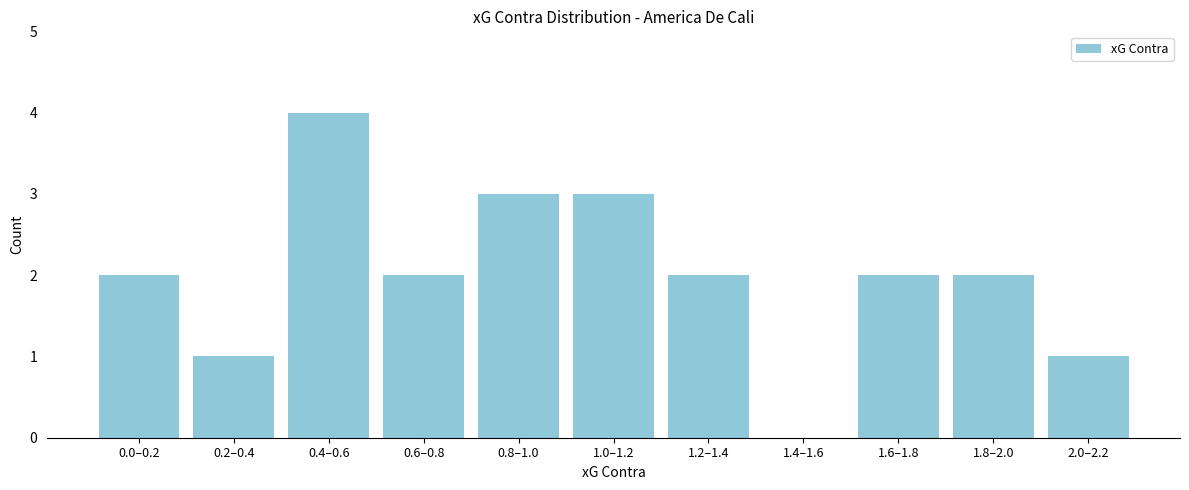

Reading left to right, extract all data points from this chart.

0.0–0.2=2	0.2–0.4=1	0.4–0.6=4	0.6–0.8=2	0.8–1.0=3	1.0–1.2=3	1.2–1.4=2	1.4–1.6=0	1.6–1.8=2	1.8–2.0=2	2.0–2.2=1